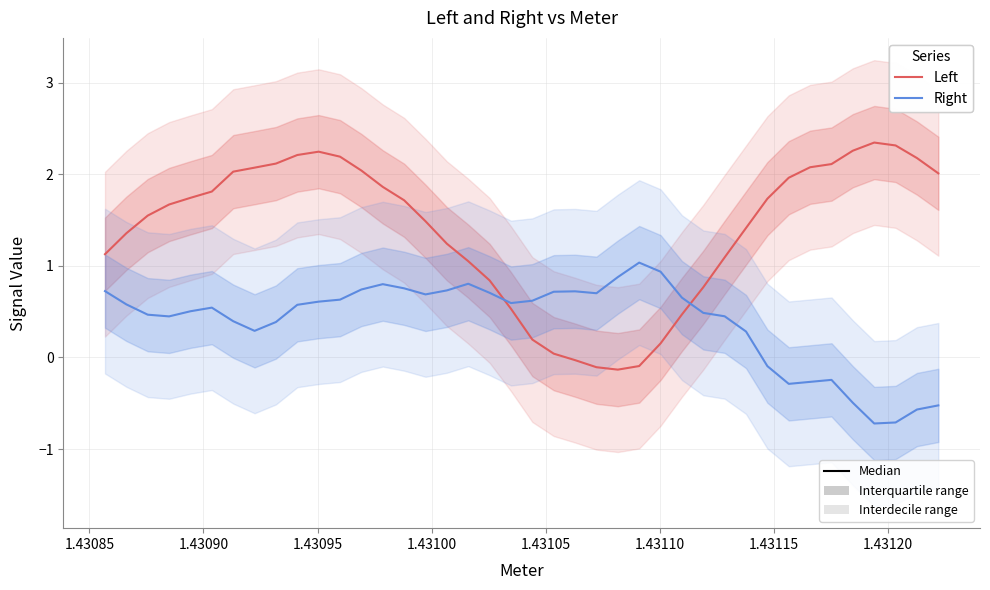

What is the average value of the Right series?

0.4